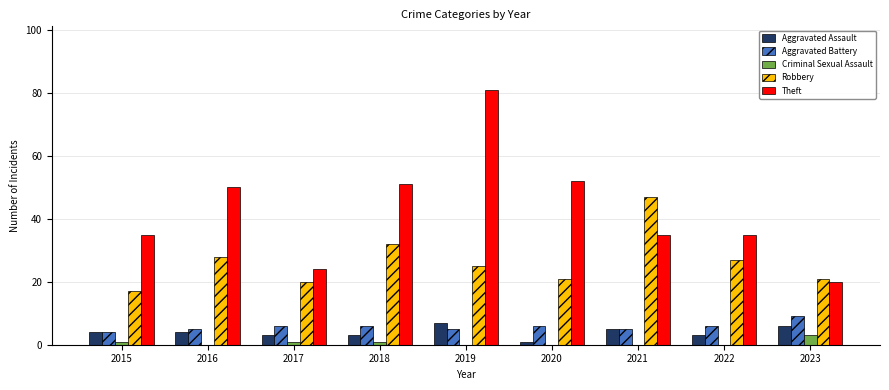

What is the sum of all Robbery values?

238